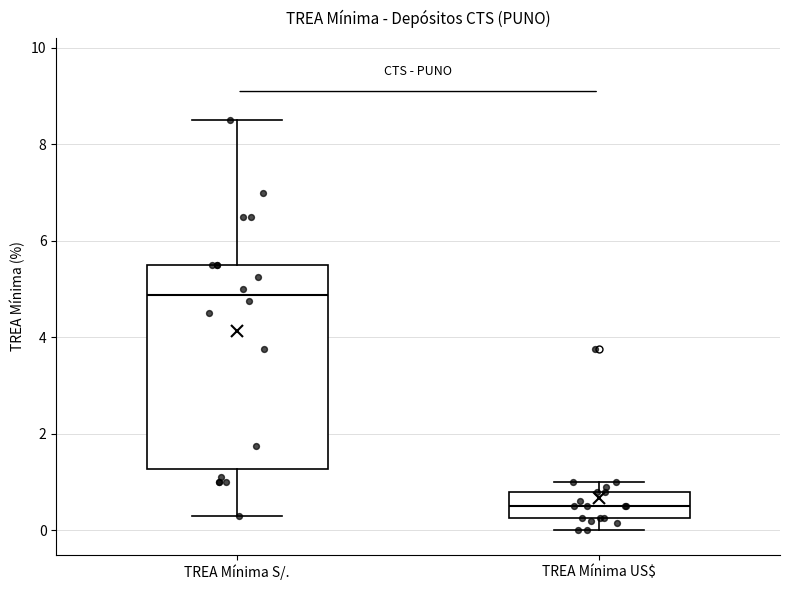

Reading left to right, transcribe this box plot: for each box, give where its median line is, the range the box spans, and where its two whiskers end, as read against the y-axis. The values are not printed on the chart, so give them approximately, as read against the axis.

TREA Mínima S/.: median 4.8, box 1.2 to 5.6, whiskers 0.4 to 8.6
TREA Mínima US$: median 0.6, box 0.2 to 0.8, whiskers 0.0 to 1.0